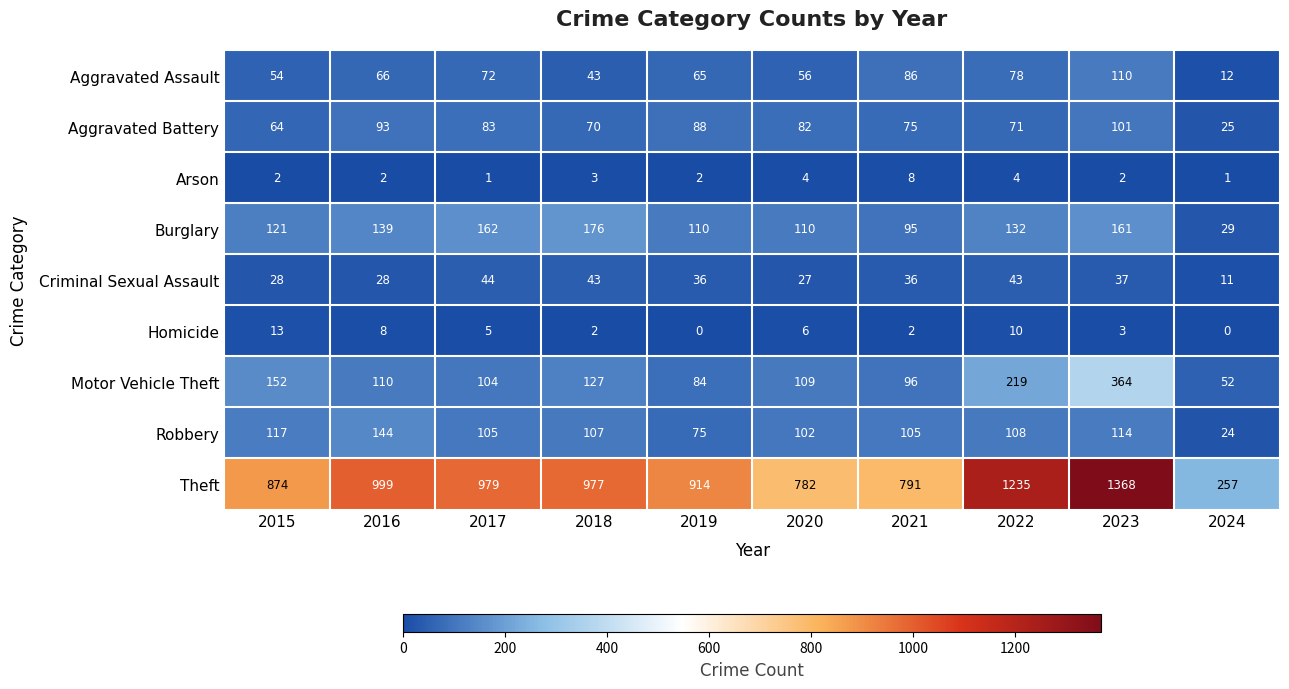

At which label does Criminal Sexual Assault first exceed 36?

2017